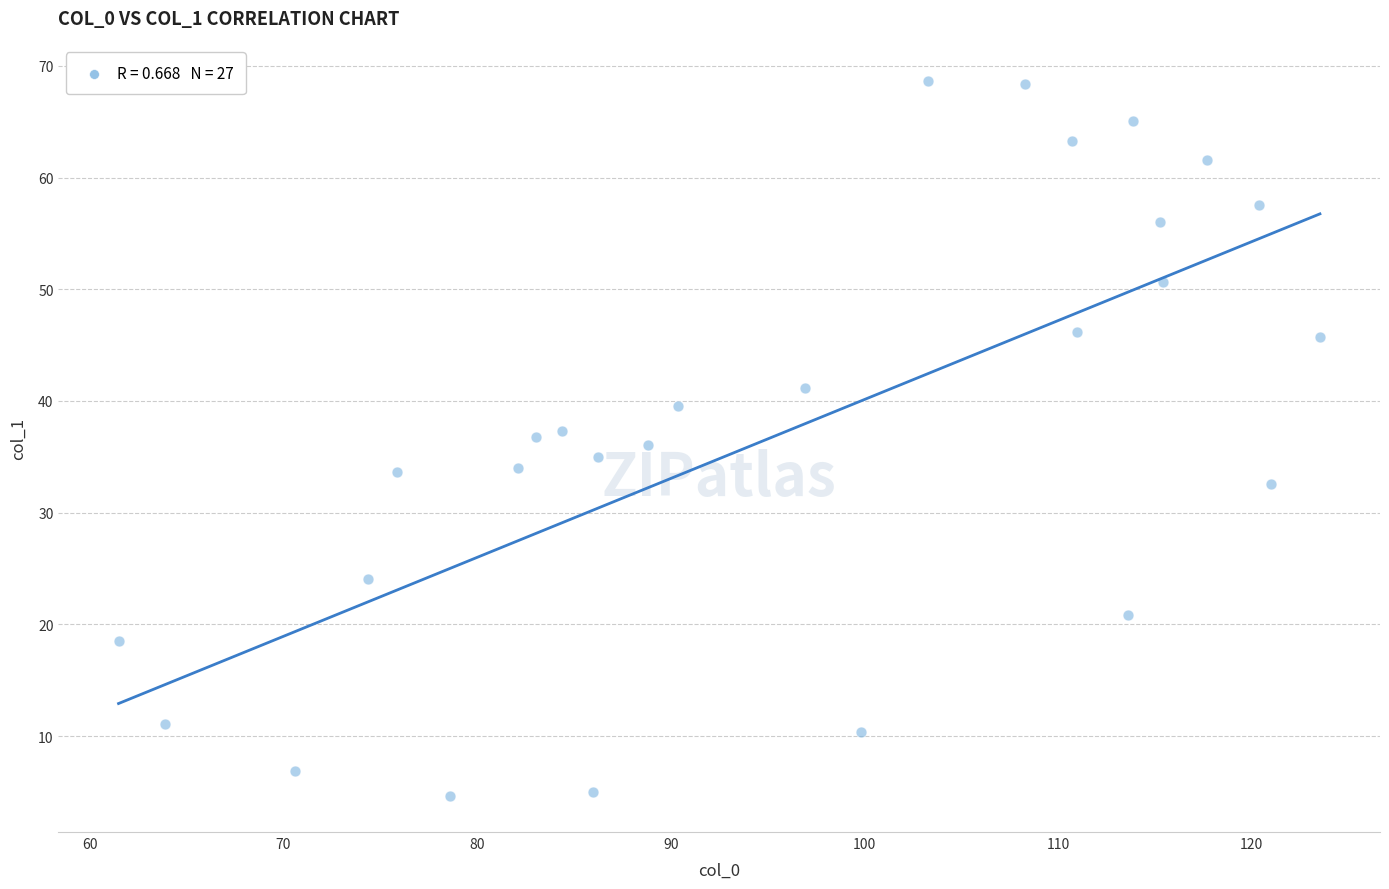

What is the range of Y values (max minus min)?

64.0